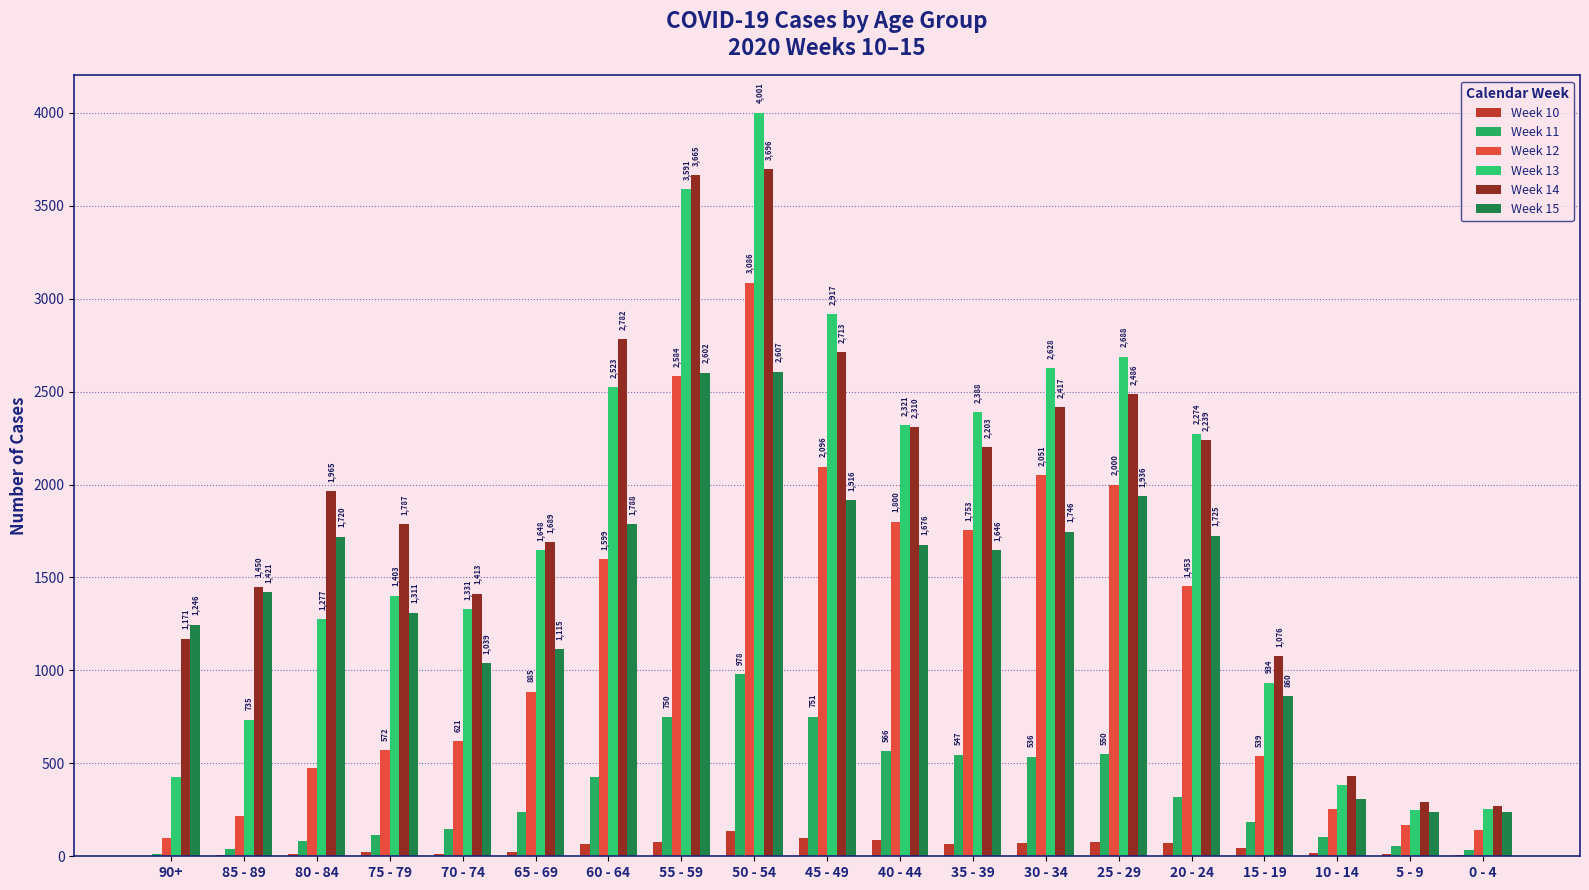

How many groups of bars are there?

19